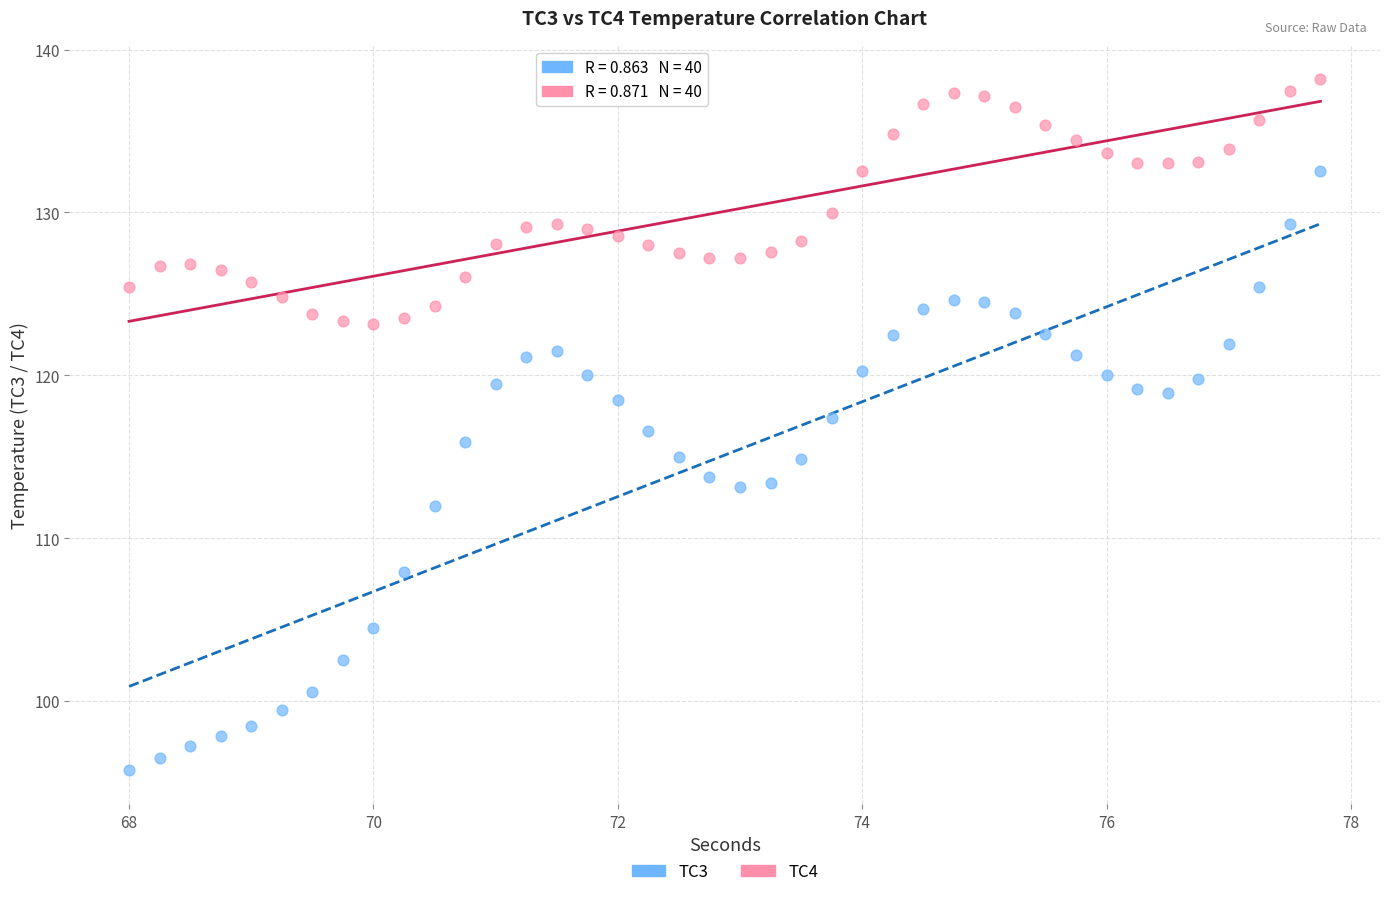

Which series reaches the minimum Y coordinate?

TC3